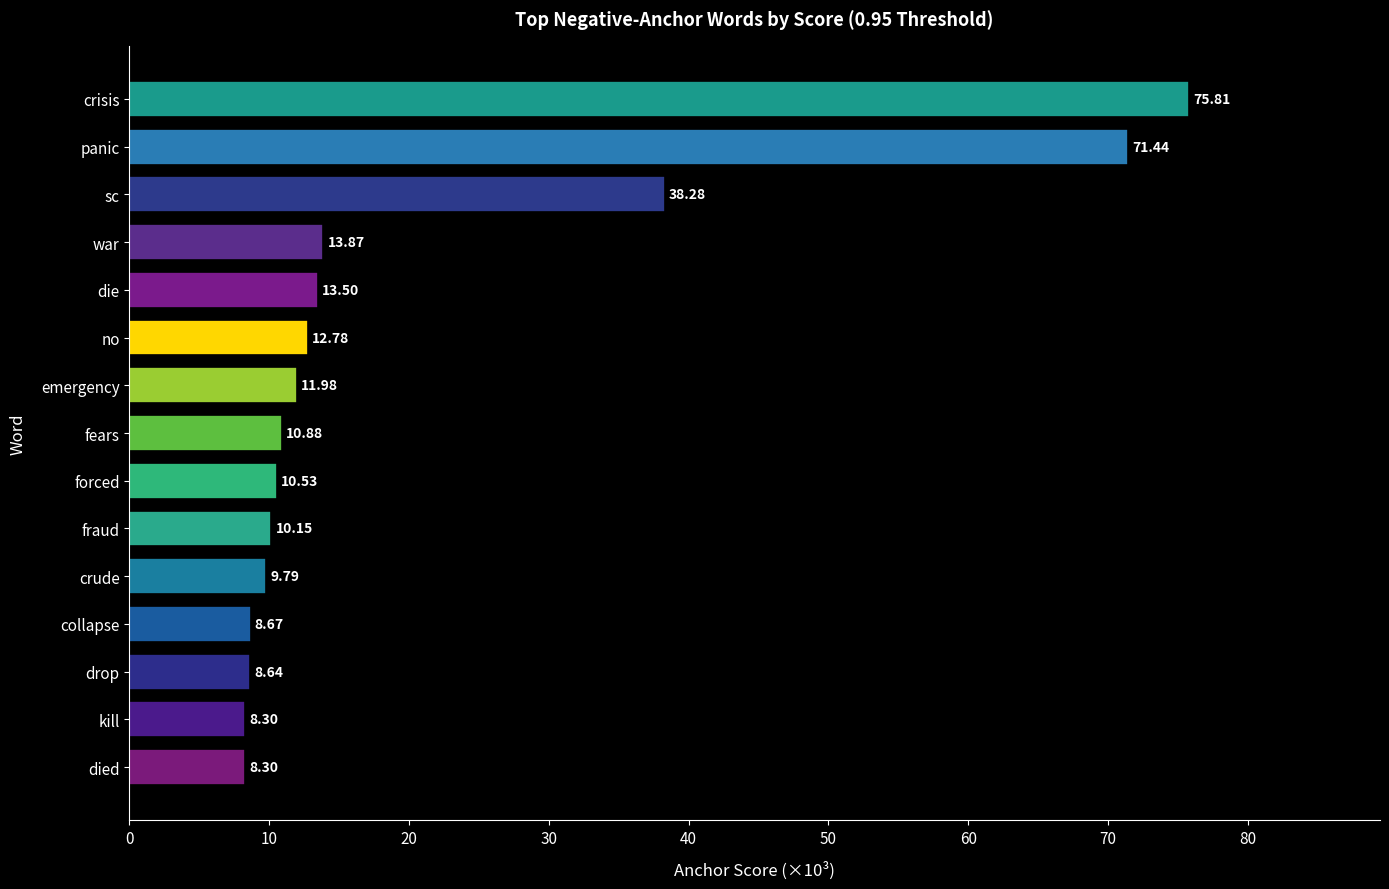

Which label corresponds to the largest value in the chart?

crisis